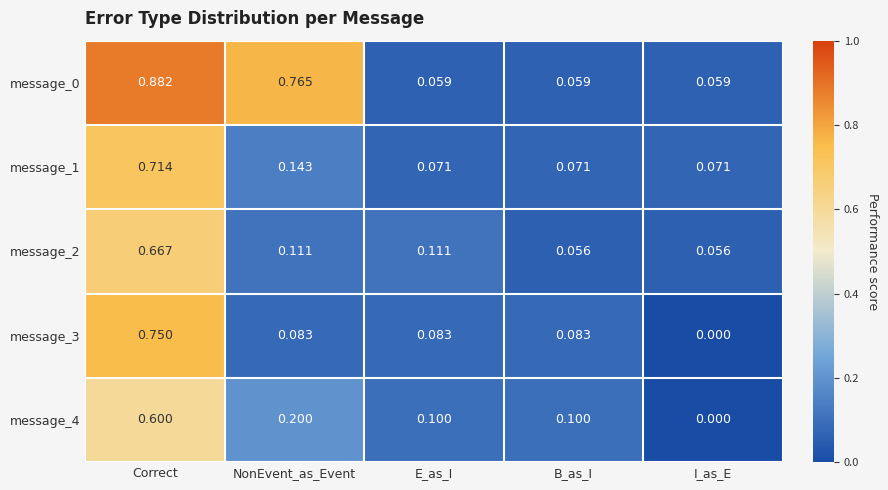

Which label corresponds to the largest value in the chart?

Correct